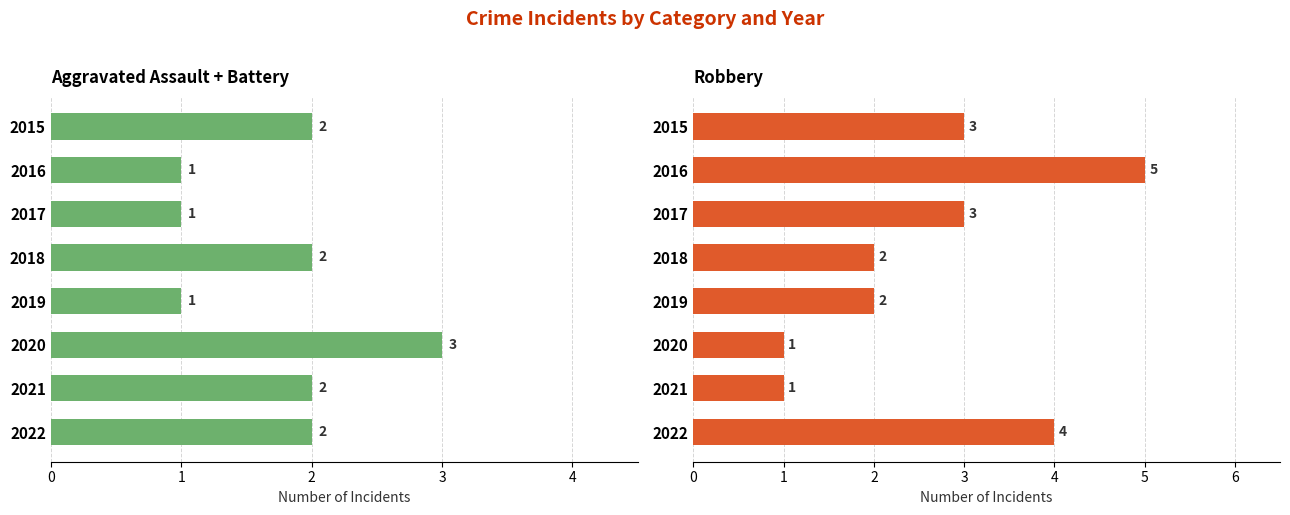

What is the difference between the highest and lowest values at 2019?

1